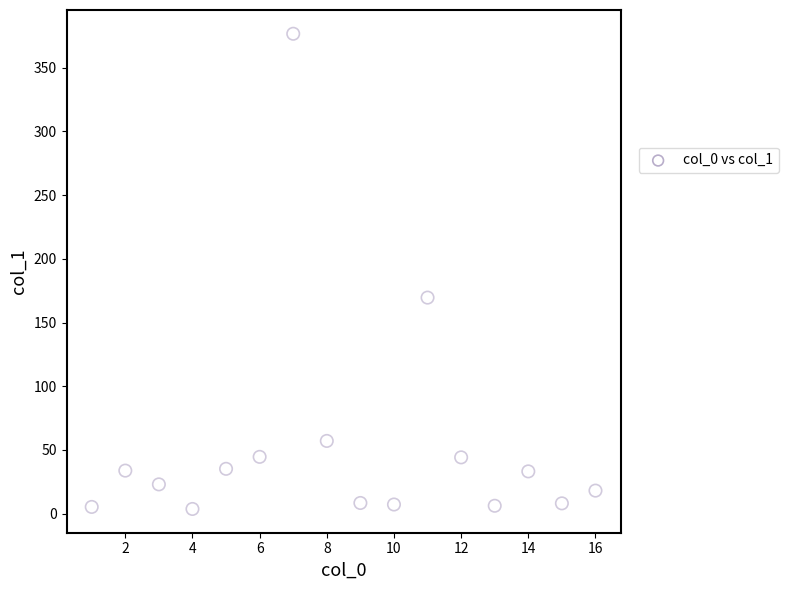

What Y value in the scatter plot is closest to 190?

169.6